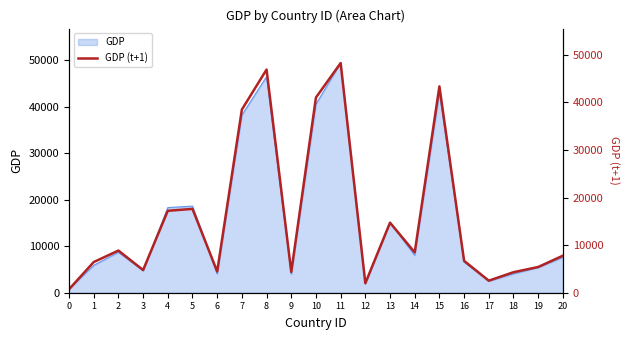

Rank the categories by value from lowest to highest.

0, 12, 17, 18, 9, 6, 3, 19, 1, 16, 20, 14, 2, 13, 4, 5, 7, 10, 15, 8, 11